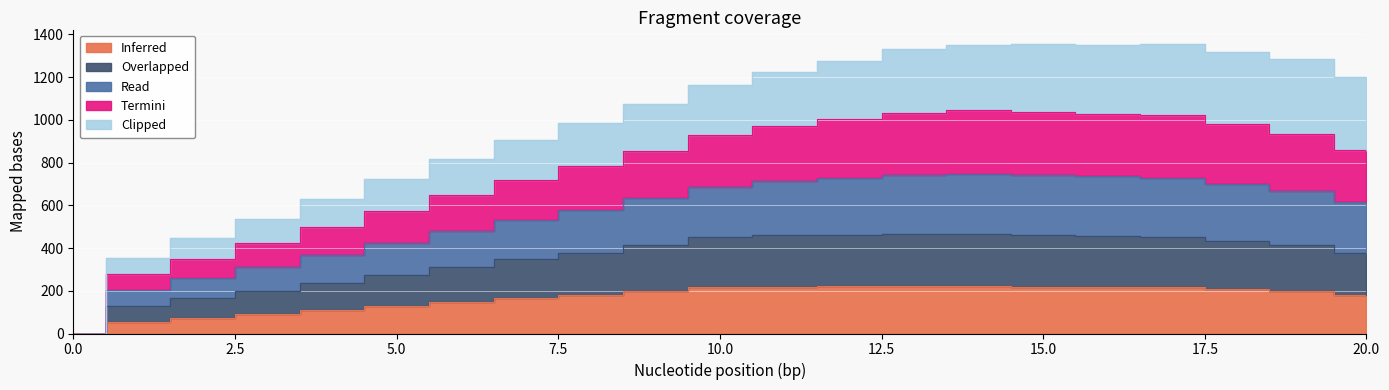

True or false: Overlapped and Inferred intersect in this chart.

False